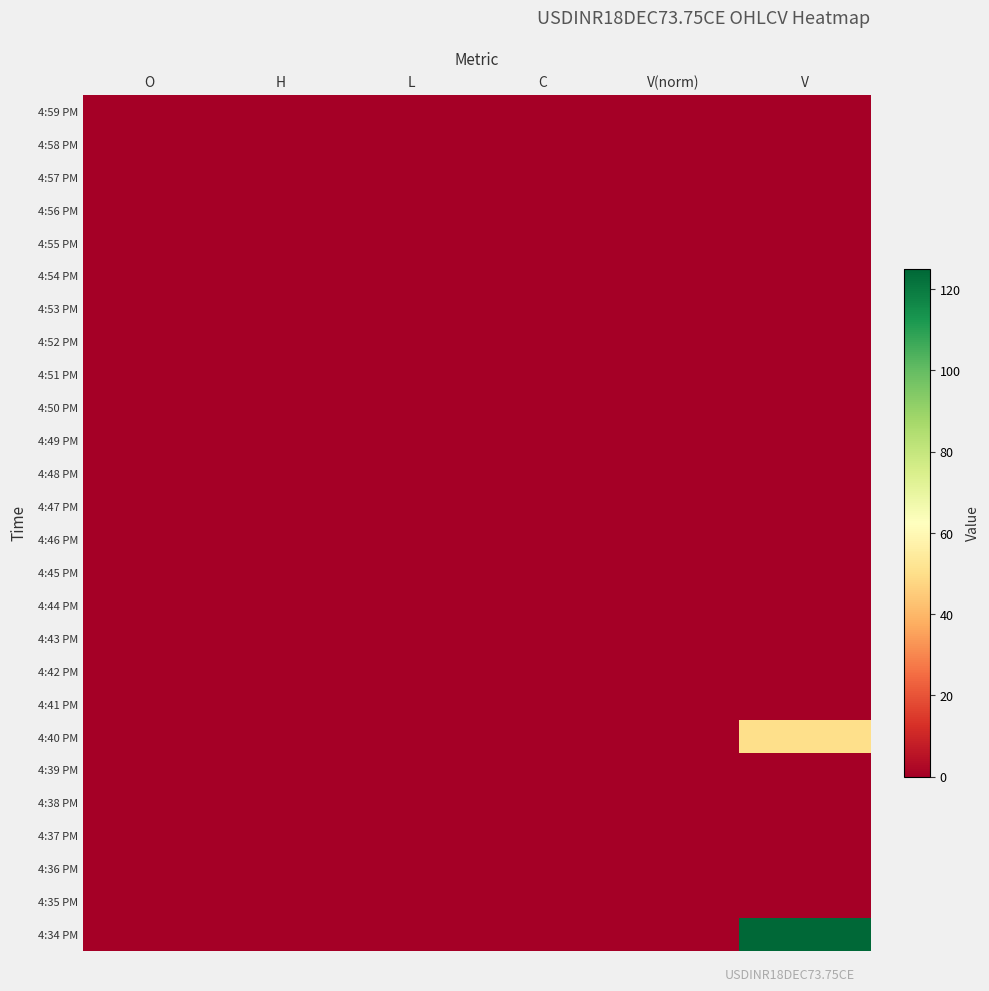

Reading left to right, extract all data points from this chart.

4:59 PM: O=0.0	H=0.0	L=0.0	C=0.0	V(norm)=0.0	V=0.0
4:58 PM: O=0.0	H=0.0	L=0.0	C=0.0	V(norm)=0.0	V=0.0
4:57 PM: O=0.0	H=0.0	L=0.0	C=0.0	V(norm)=0.0	V=0.0
4:56 PM: O=0.0	H=0.0	L=0.0	C=0.0	V(norm)=0.0	V=0.0
4:55 PM: O=0.0	H=0.0	L=0.0	C=0.0	V(norm)=0.0	V=0.0
4:54 PM: O=0.0	H=0.0	L=0.0	C=0.0	V(norm)=0.0	V=0.0
4:53 PM: O=0.0	H=0.0	L=0.0	C=0.0	V(norm)=0.0	V=0.0
4:52 PM: O=0.0	H=0.0	L=0.0	C=0.0	V(norm)=0.0	V=0.0
4:51 PM: O=0.0	H=0.0	L=0.0	C=0.0	V(norm)=0.0	V=0.0
4:50 PM: O=0.0	H=0.0	L=0.0	C=0.0	V(norm)=0.0	V=0.0
4:49 PM: O=0.0	H=0.0	L=0.0	C=0.0	V(norm)=0.0	V=0.0
4:48 PM: O=0.0	H=0.0	L=0.0	C=0.0	V(norm)=0.0	V=0.0
4:47 PM: O=0.0	H=0.0	L=0.0	C=0.0	V(norm)=0.0	V=0.0
4:46 PM: O=0.0	H=0.0	L=0.0	C=0.0	V(norm)=0.0	V=0.0
4:45 PM: O=0.0	H=0.0	L=0.0	C=0.0	V(norm)=0.0	V=0.0
4:44 PM: O=0.0	H=0.0	L=0.0	C=0.0	V(norm)=0.0	V=0.0
4:43 PM: O=0.0	H=0.0	L=0.0	C=0.0	V(norm)=0.0	V=0.0
4:42 PM: O=0.0	H=0.0	L=0.0	C=0.0	V(norm)=0.0	V=0.0
4:41 PM: O=0.0	H=0.0	L=0.0	C=0.0	V(norm)=0.0	V=0.0
4:40 PM: O=0.0	H=0.0	L=0.0	C=0.0	V(norm)=0.0	V=50.0
4:39 PM: O=0.0	H=0.0	L=0.0	C=0.0	V(norm)=0.0	V=0.0
4:38 PM: O=0.0	H=0.0	L=0.0	C=0.0	V(norm)=0.0	V=0.0
4:37 PM: O=0.0	H=0.0	L=0.0	C=0.0	V(norm)=0.0	V=0.0
4:36 PM: O=0.0	H=0.0	L=0.0	C=0.0	V(norm)=0.0	V=0.0
4:35 PM: O=0.0	H=0.0	L=0.0	C=0.0	V(norm)=0.0	V=0.0
4:34 PM: O=0.0	H=0.0	L=0.0	C=0.0	V(norm)=0.0	V=125.0